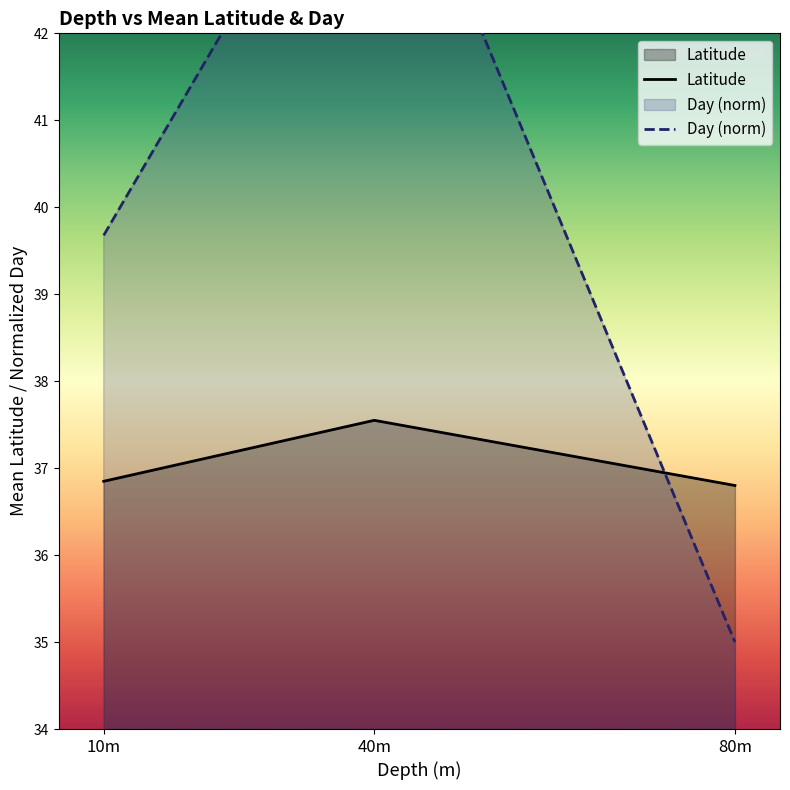

What is the spread (max minus min) of values at 40m?

7.5